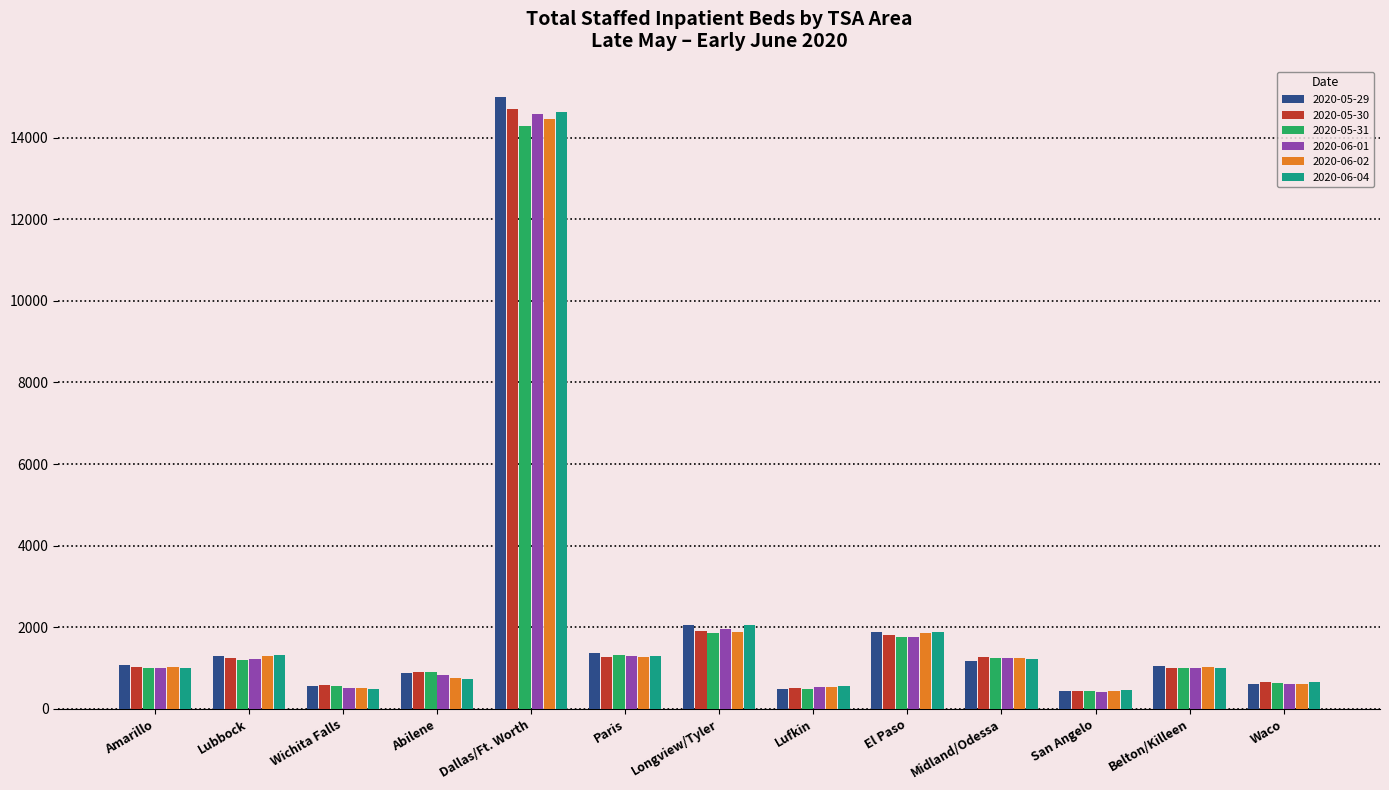

Is the value of 2020-05-30 at Midland/Odessa greater than the value of 2020-06-02 at Abilene?

Yes